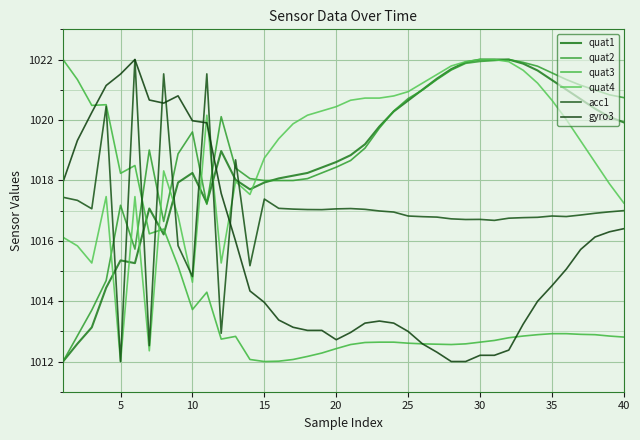

In quat4, how many points are higher than both neighbors (excluding endpoints)?

5